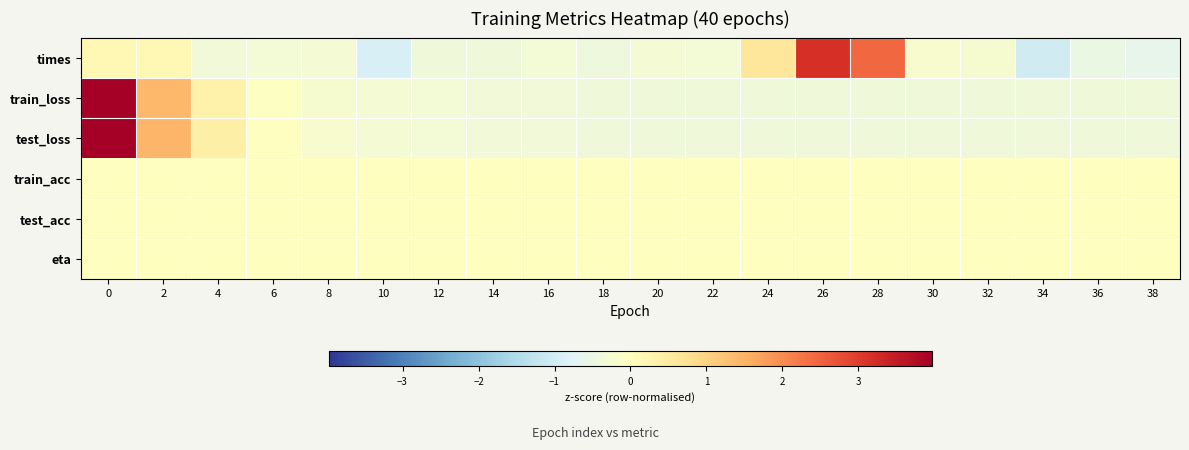

Between 8 and 26, which series saw the biggest shift?

times